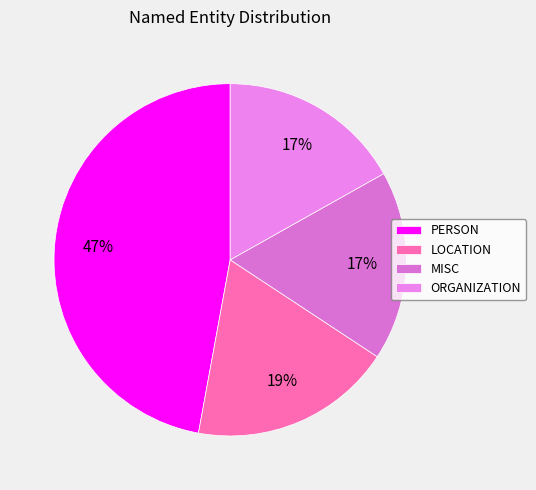

To the nearest percent, what percentage of the pie is PERSON?

47%